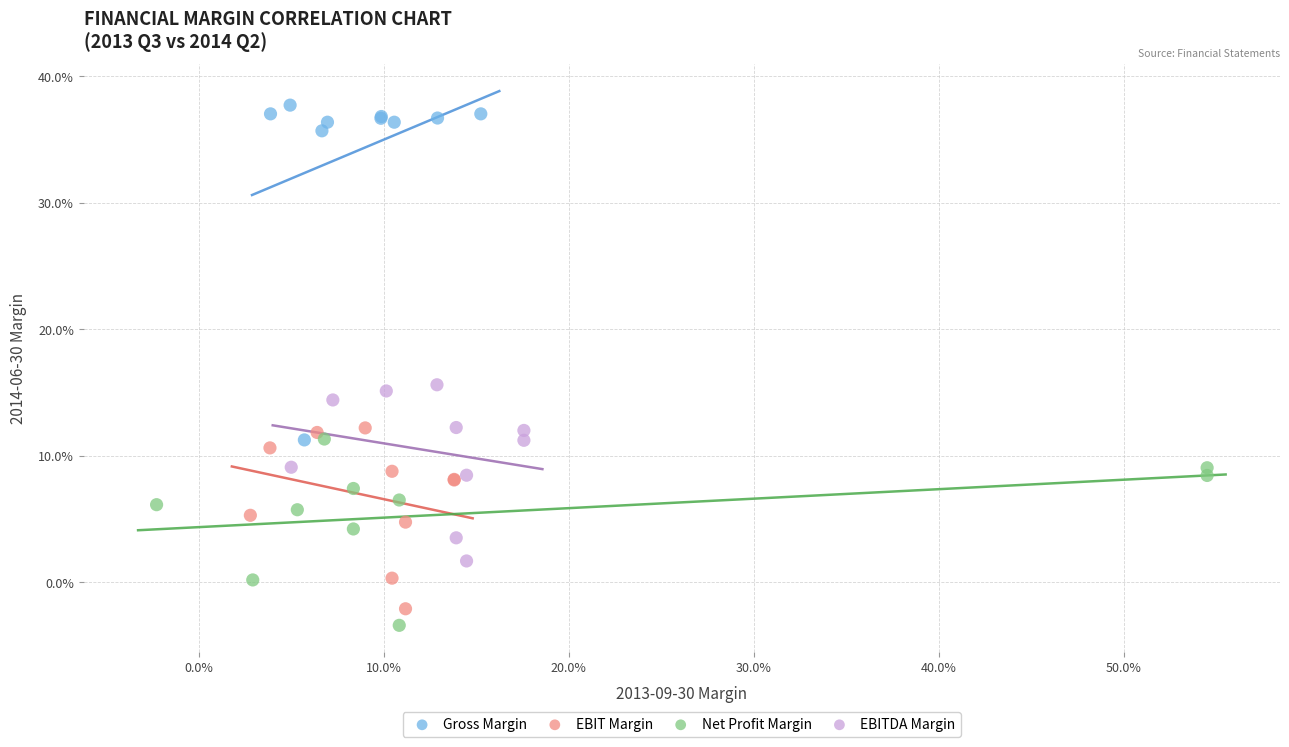

Which series has the largest Y range (max minus min)?

Gross Margin